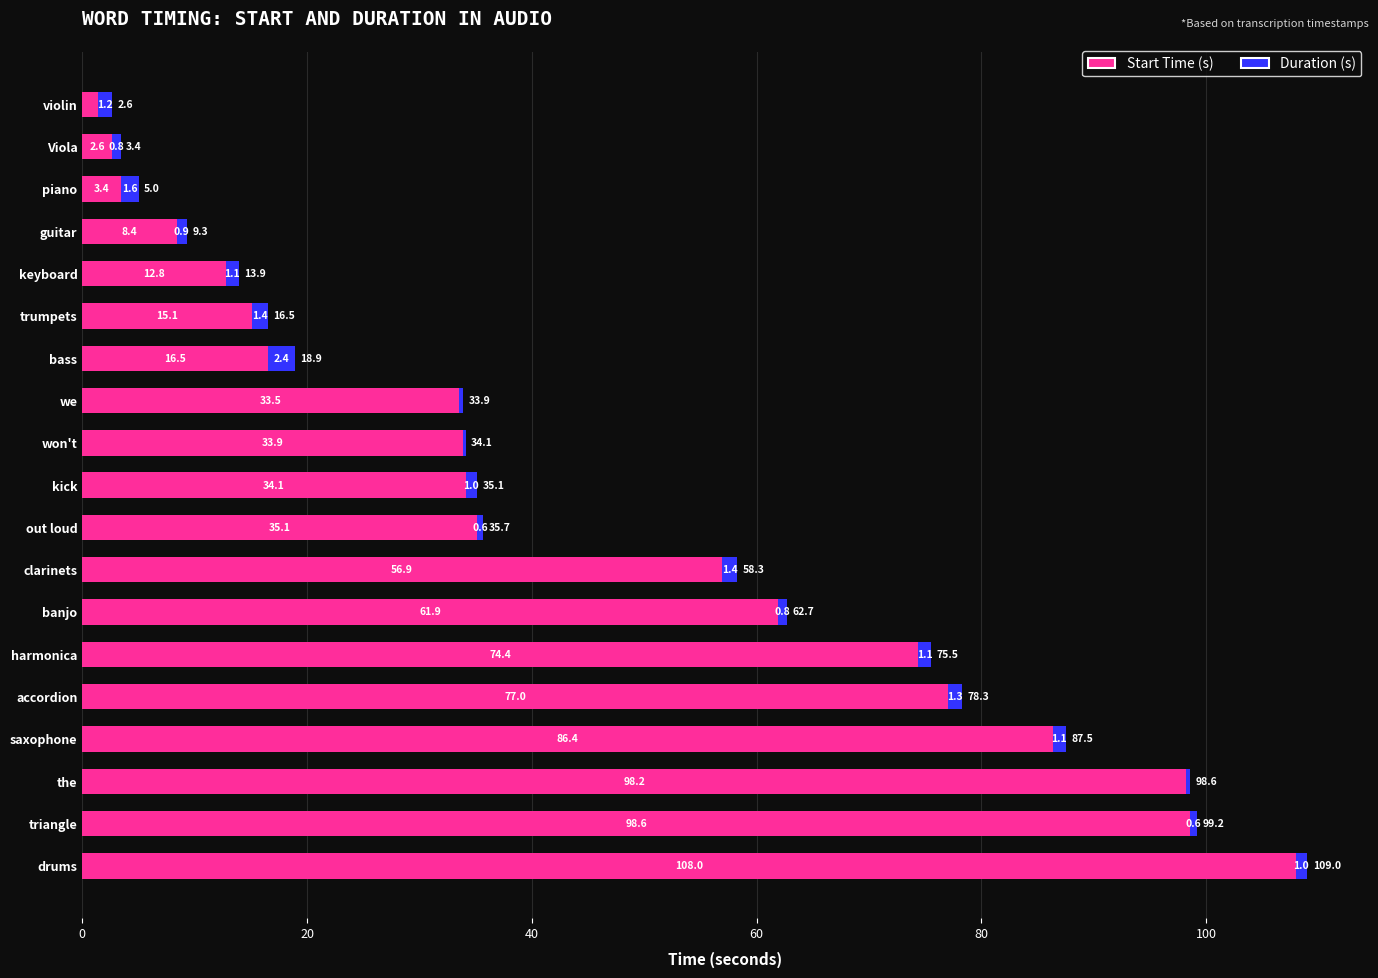

At which category is the sum across all series the highest?

drums